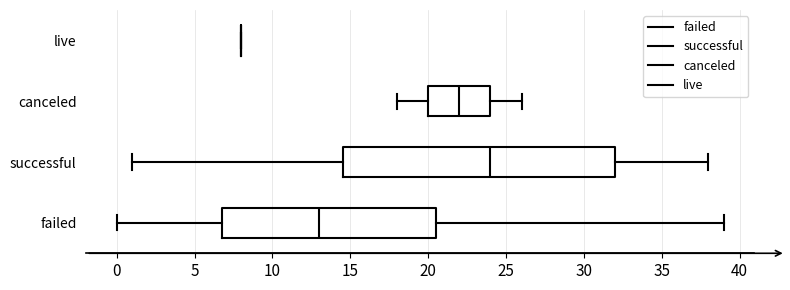

Reading bottom to top, transcribe this box plot: for each box, give where its median line is, the range the box spans, and where its two whiskers end, as read against the x-axis. The values are not printed on the chart, so give them approximately, as read against the axis.

failed: median 13.0, box 7.0 to 20.5, whiskers 0.0 to 39.0
successful: median 24.0, box 14.5 to 32.0, whiskers 1.0 to 38.0
canceled: median 22.0, box 20.0 to 24.0, whiskers 18.0 to 26.0
live: box collapsed to a line at 8.0, whiskers 8.0 to 8.0